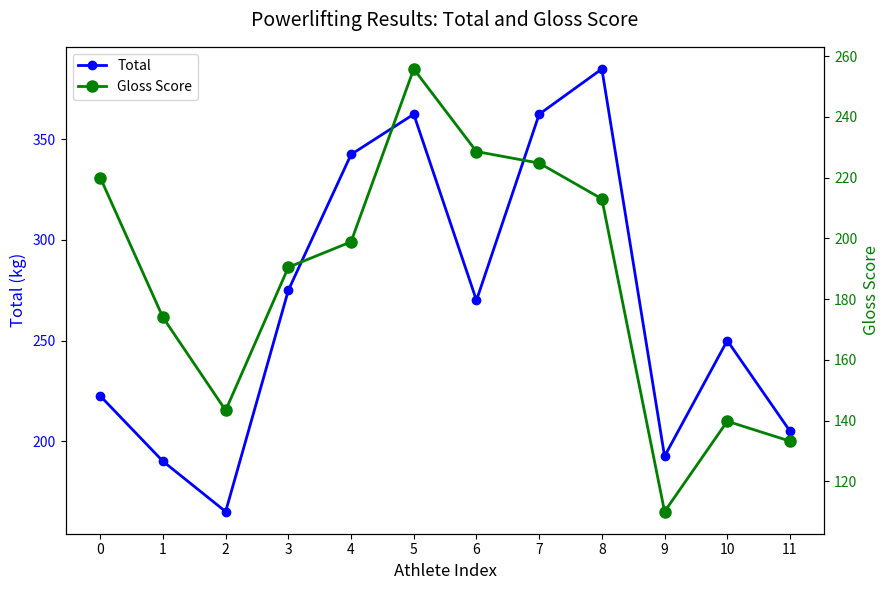

True or false: Gloss Score and Total cross at least once.

False